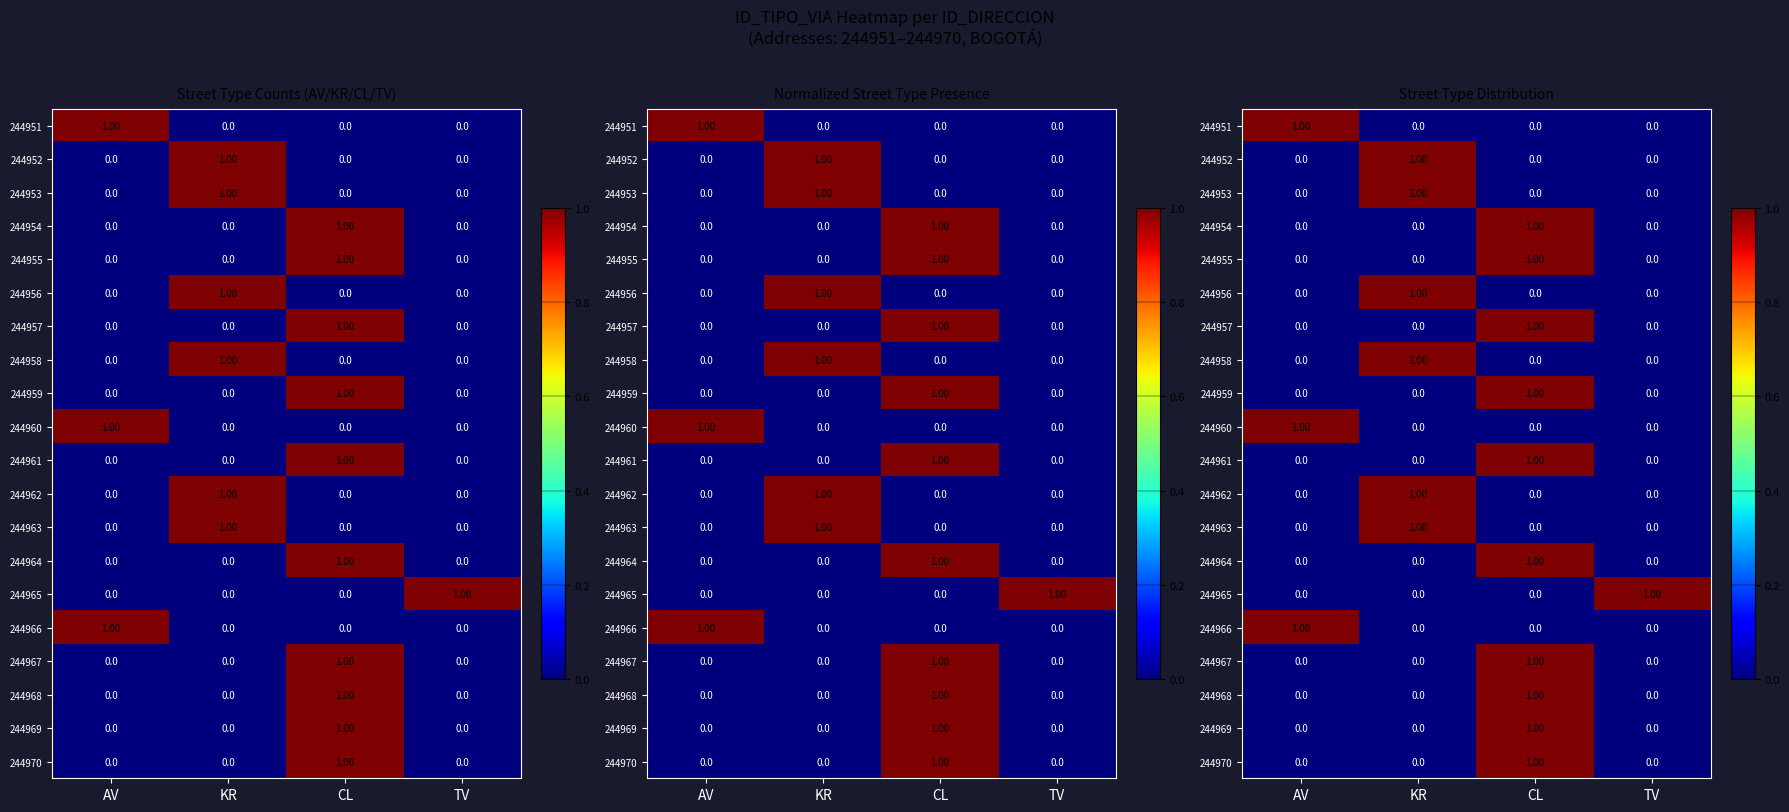

Where is 244959 nearest to the value 0?

AV